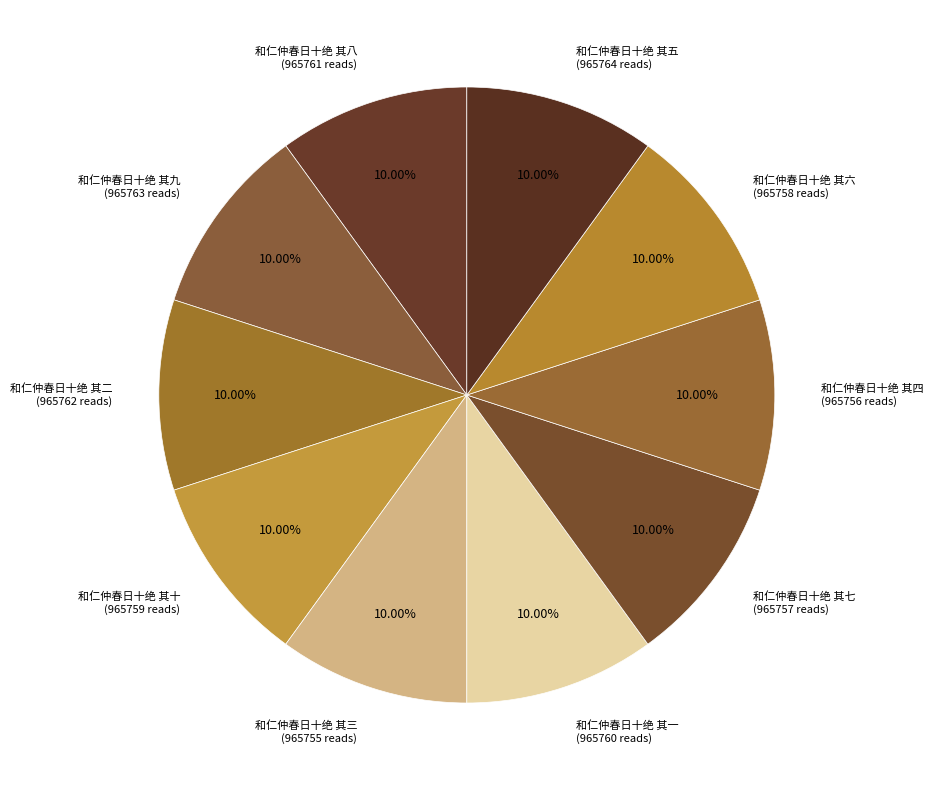

Count the number of slices in the pie.

10